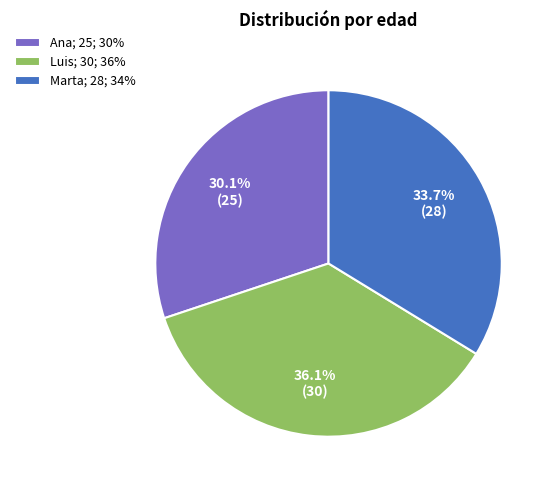

Which slice is the largest?

Luis